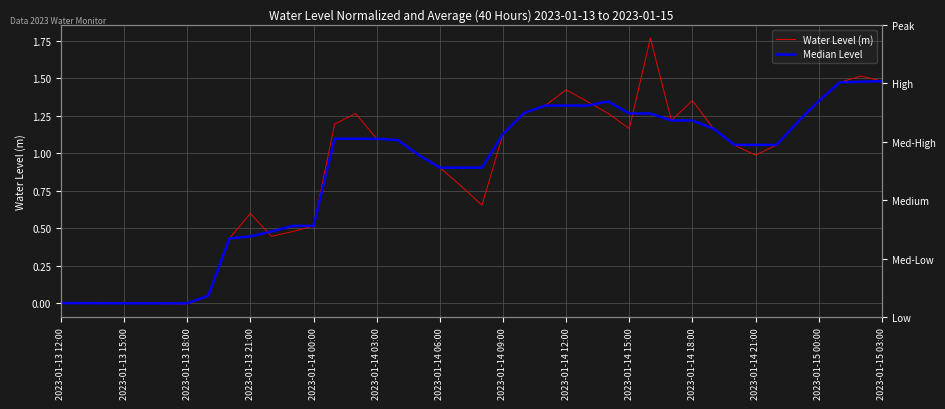

List the series in order of their overall mean, highest first.

Water Level (m), Median Level